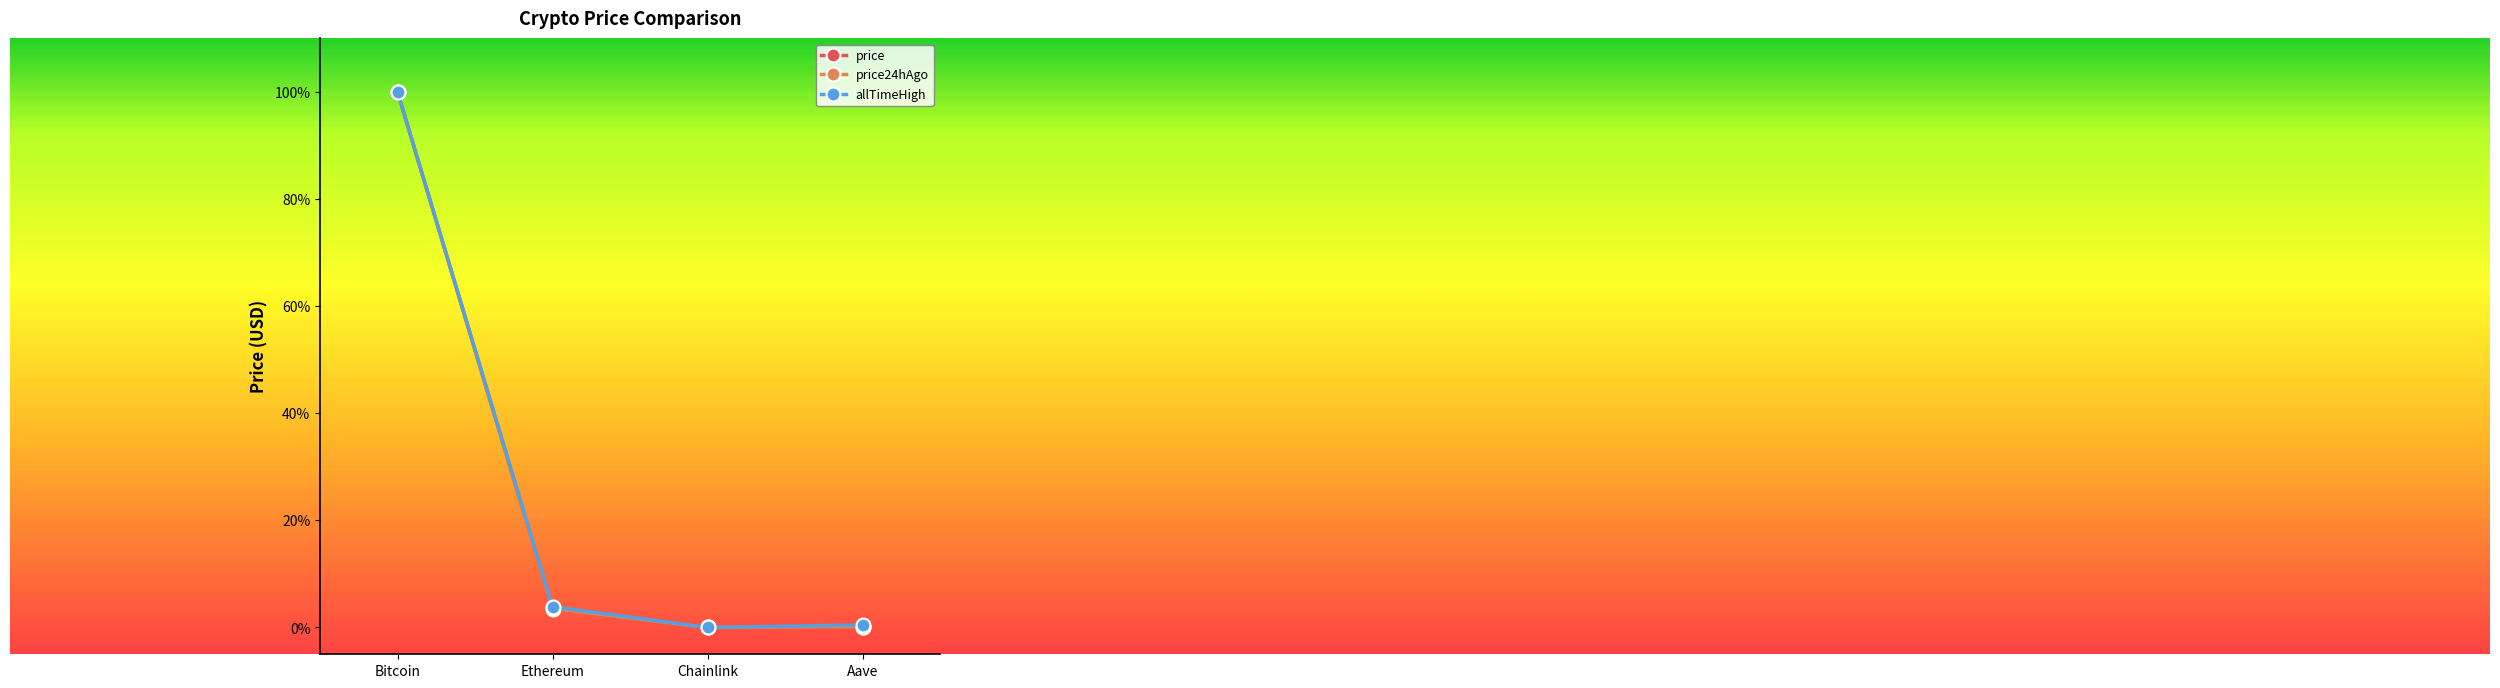

Does the chart have visible grid lines?

No